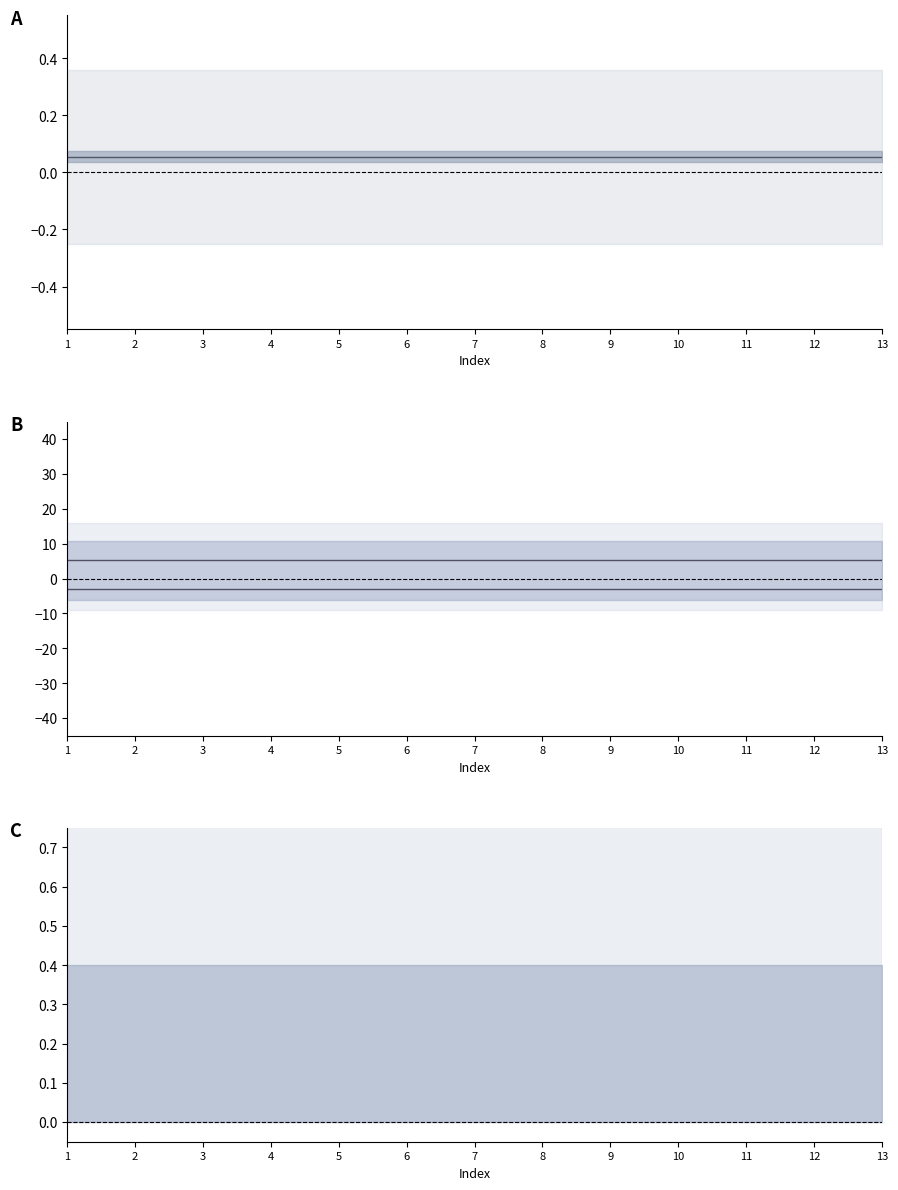

What is the maximum value for upper median?

5.3